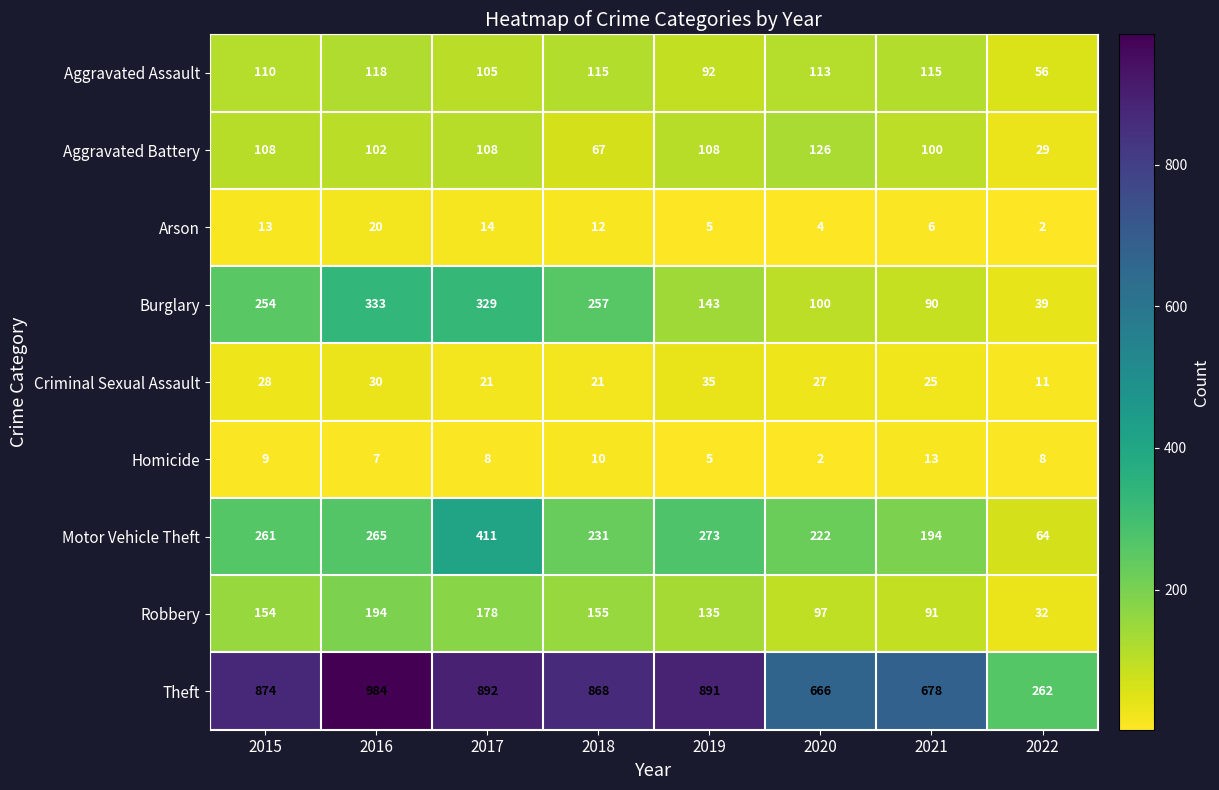

What is the sum of the Homicide values at 2017 and 2022?

16